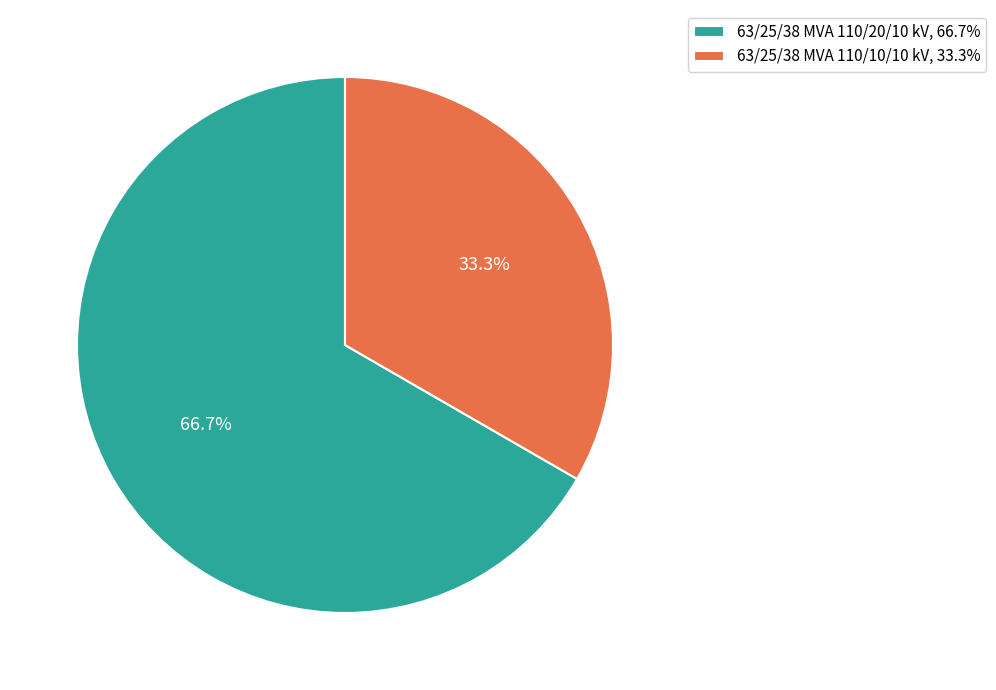

Which category has the biggest portion of the pie?

63/25/38 MVA 110/20/10 kV